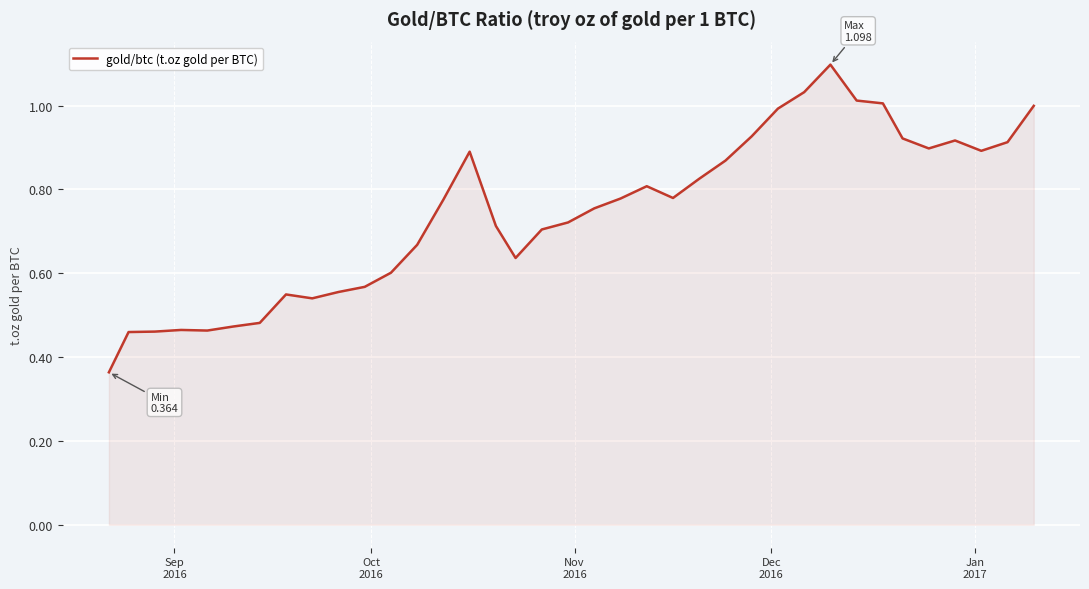

How many distinct data groups are displayed?

1